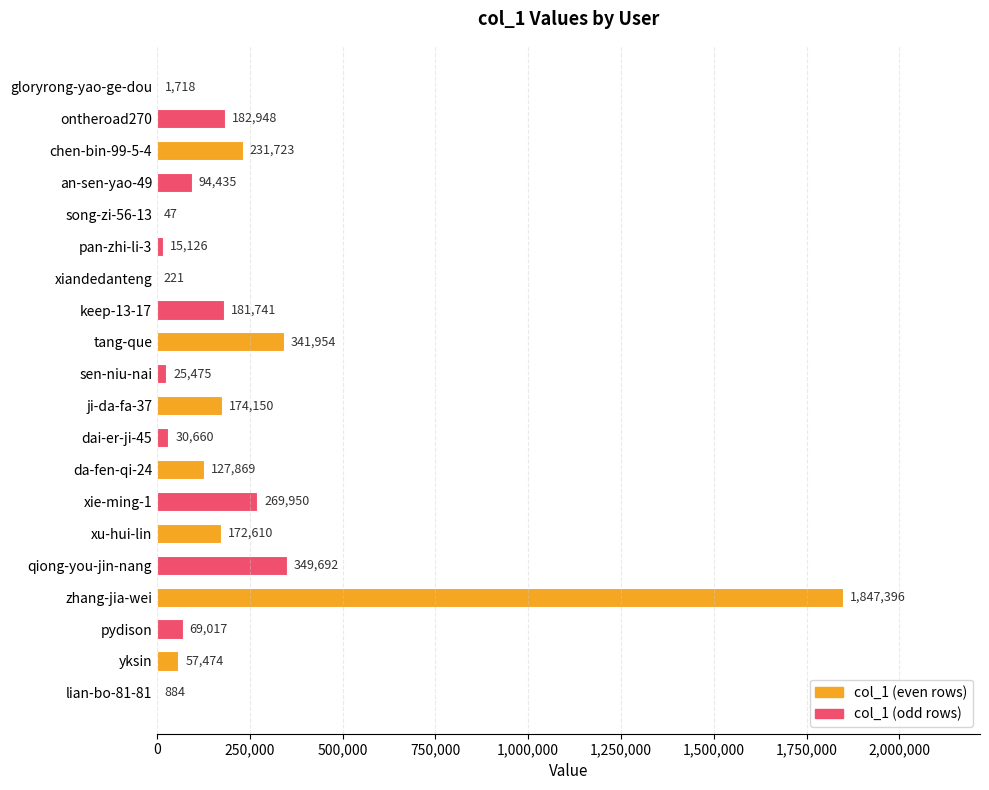

What is the ratio of the value at ji-da-fa-37 to the value at an-sen-yao-49?

1.8